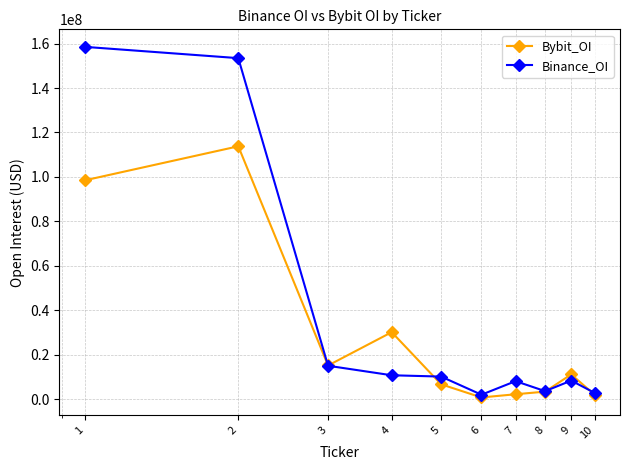

What are all the series names shown in the legend?

Bybit_OI, Binance_OI